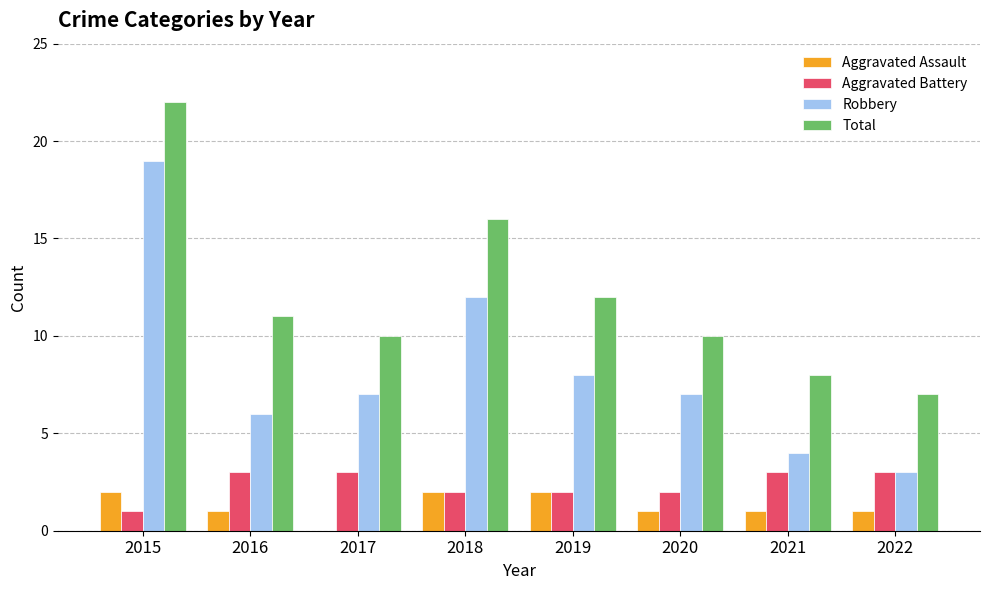

How many distinct data groups are displayed?

4